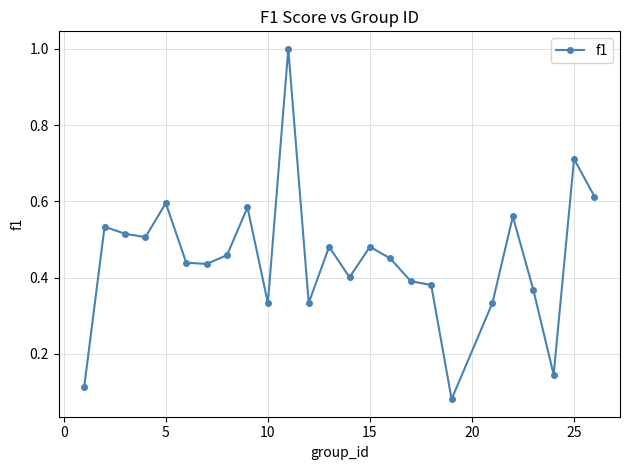

True or false: the data has more than 2 interior local peaks.

True